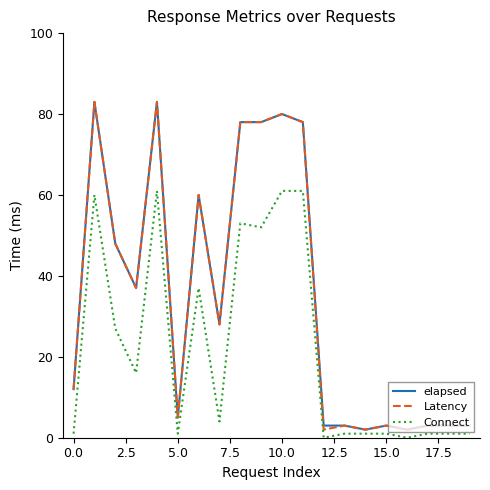

True or false: Connect and elapsed cross at least once.

False